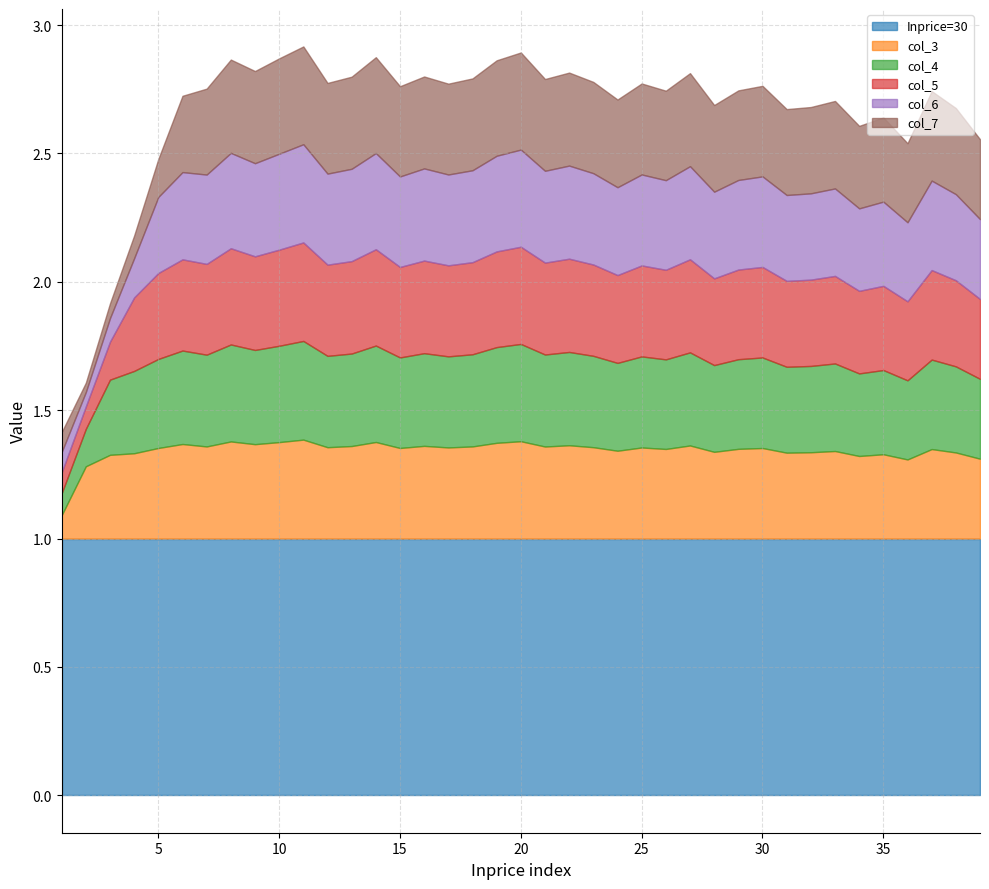

In col_6, how many points are higher than both neighbors (excluding endpoints)?

12